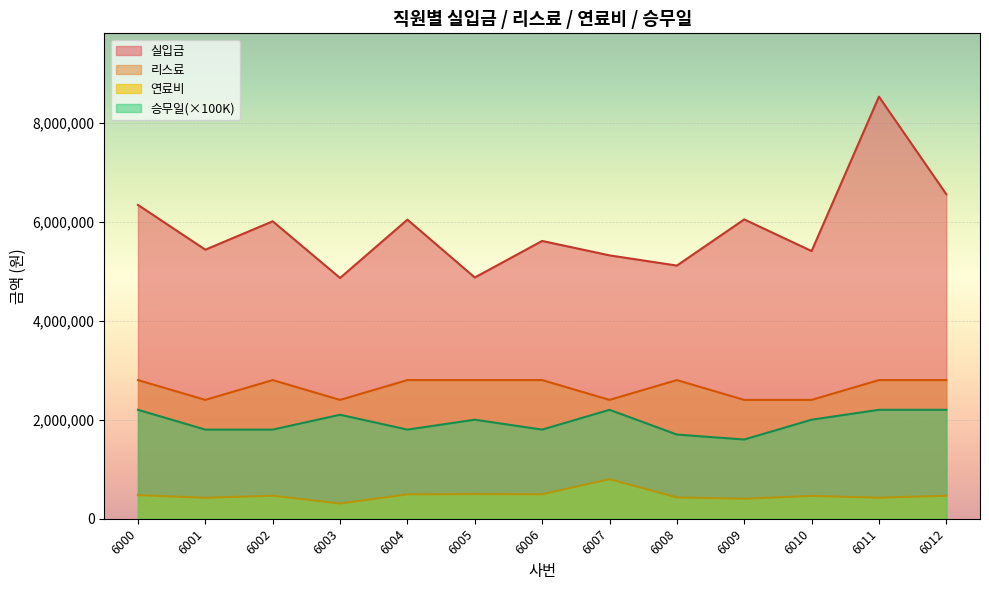

What is the total value across all series at 6000?

11815530